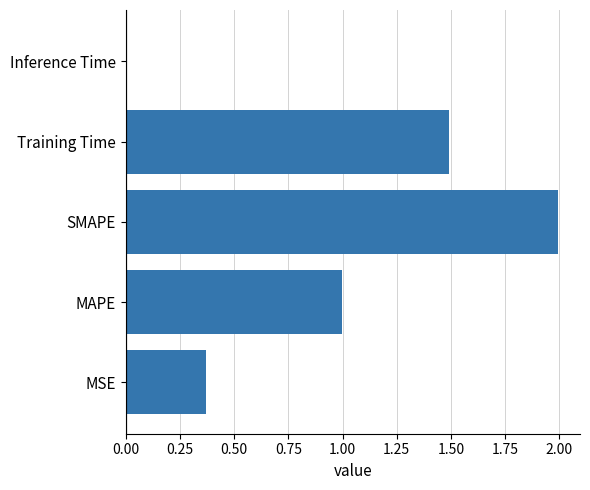

What is the approximate value at SMAPE?

2.0